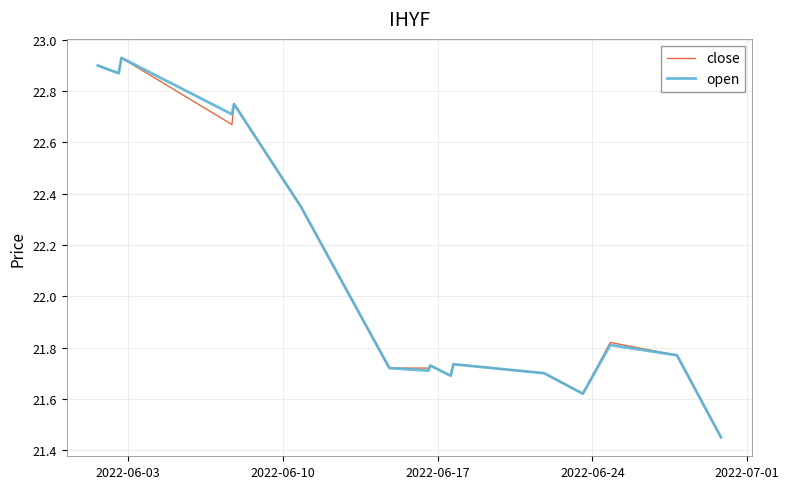

Count the close values in the range 21 to 22.

11